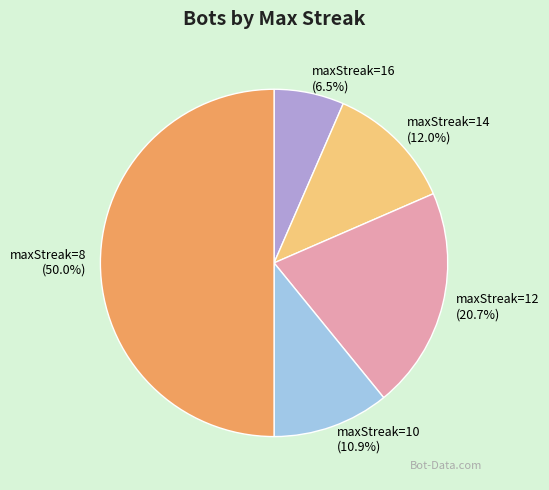

To the nearest percent, what percentage of the pie is maxStreak=14?

12%